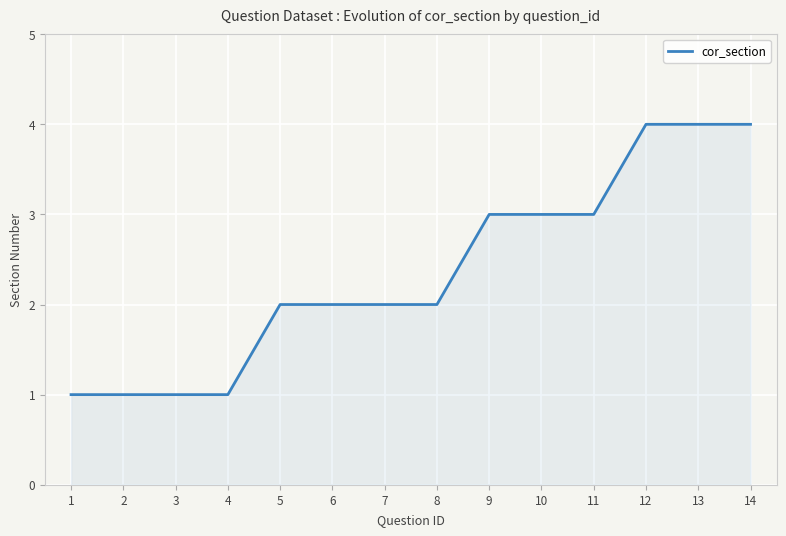

What is the maximum value shown in the chart?

4